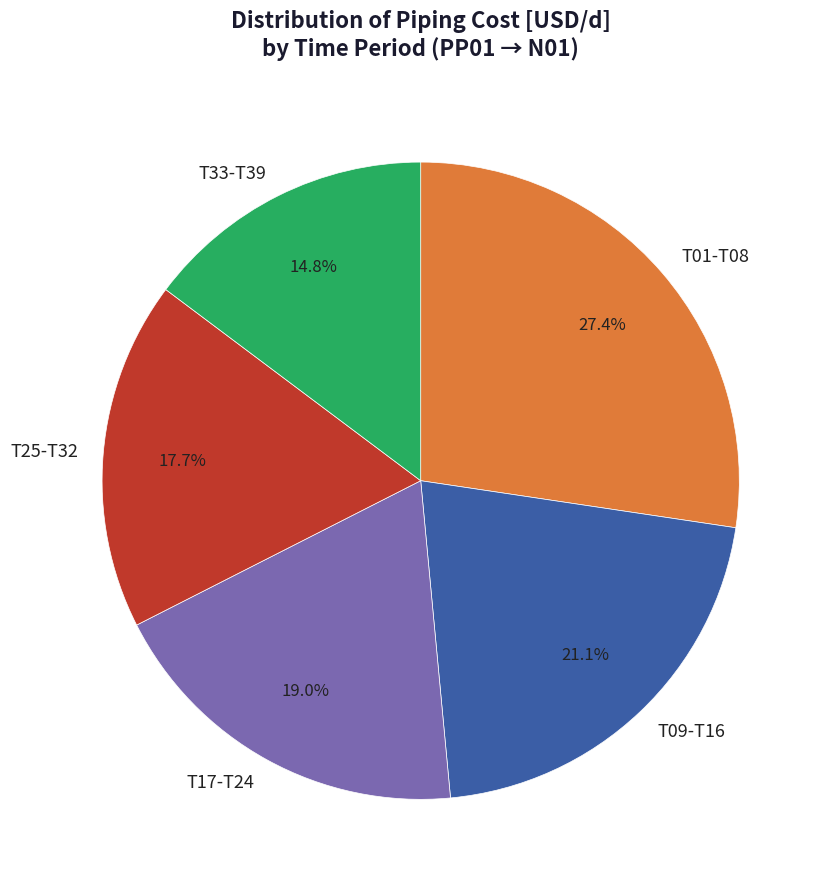

Is there any slice that represents more than half of the pie?

No